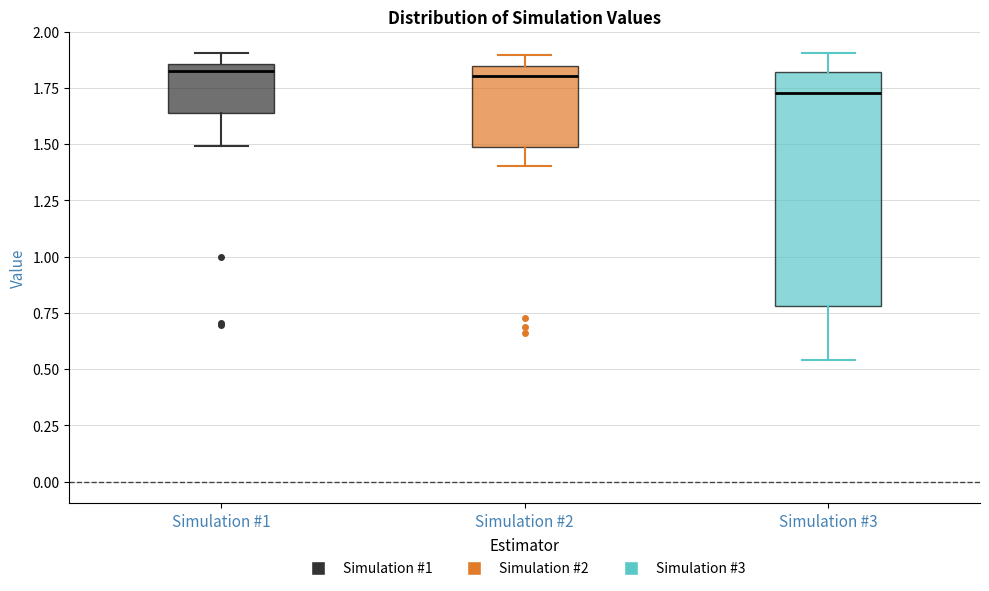

Reading left to right, transcribe this box plot: for each box, give where its median line is, the range the box spans, and where its two whiskers end, as read against the y-axis. The values are not printed on the chart, so give them approximately, as read against the axis.

Simulation #1: median 1.85 (just below the box's upper edge), box 1.65 to 1.85, whiskers 1.50 to 1.90
Simulation #2: median 1.80, box 1.50 to 1.85, whiskers 1.40 to 1.90
Simulation #3: median 1.75, box 0.80 to 1.80, whiskers 0.55 to 1.90